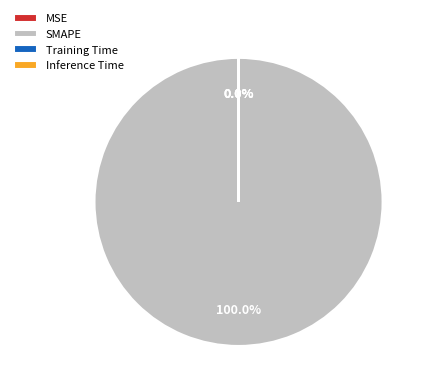

What is the majority slice?

SMAPE